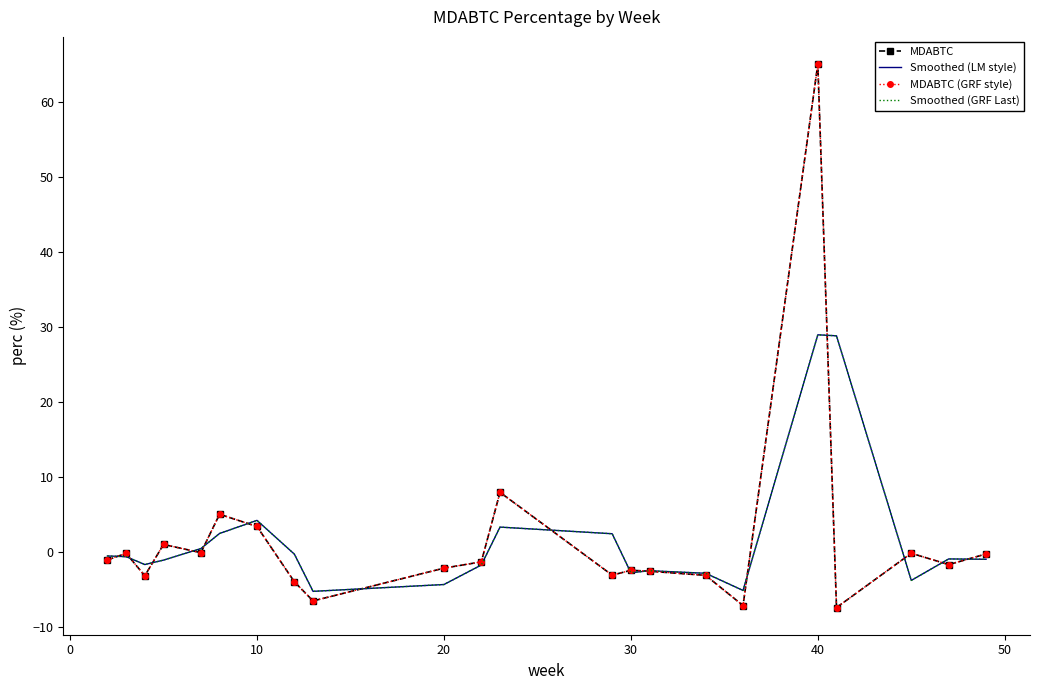

What is the difference between the maximum and minimum values in the Smoothed (GRF Last) series?

34.2